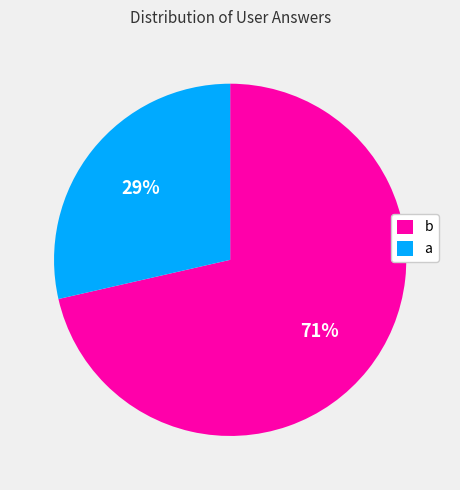

Combined, do b and a account for over 50%?

Yes